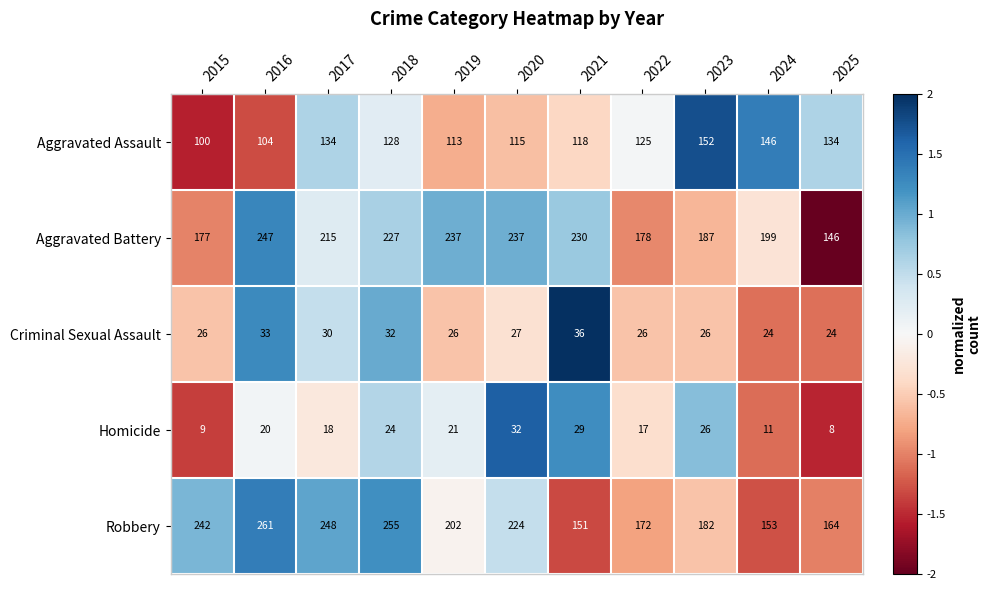

How many data points does each series have?

11